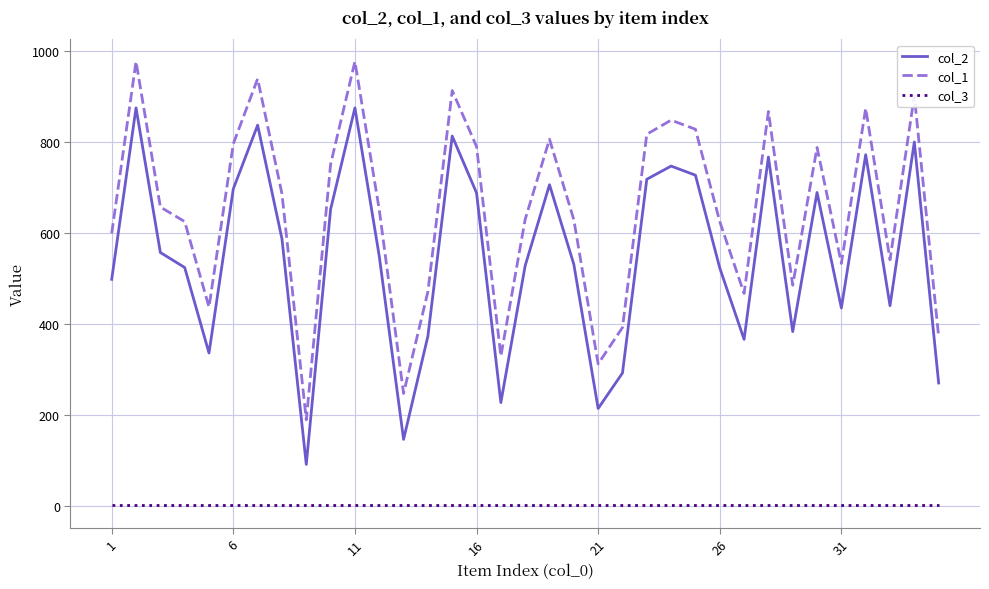

Which series has the largest range (max minus min)?

col_1